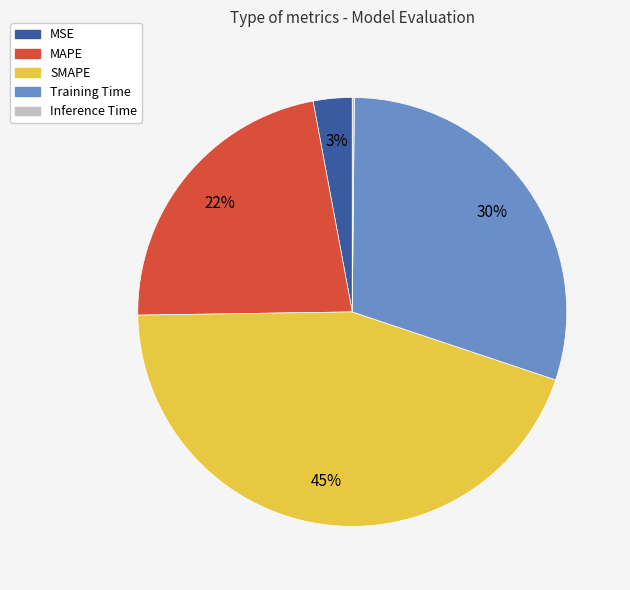

Which has a higher value, SMAPE or MSE?

SMAPE